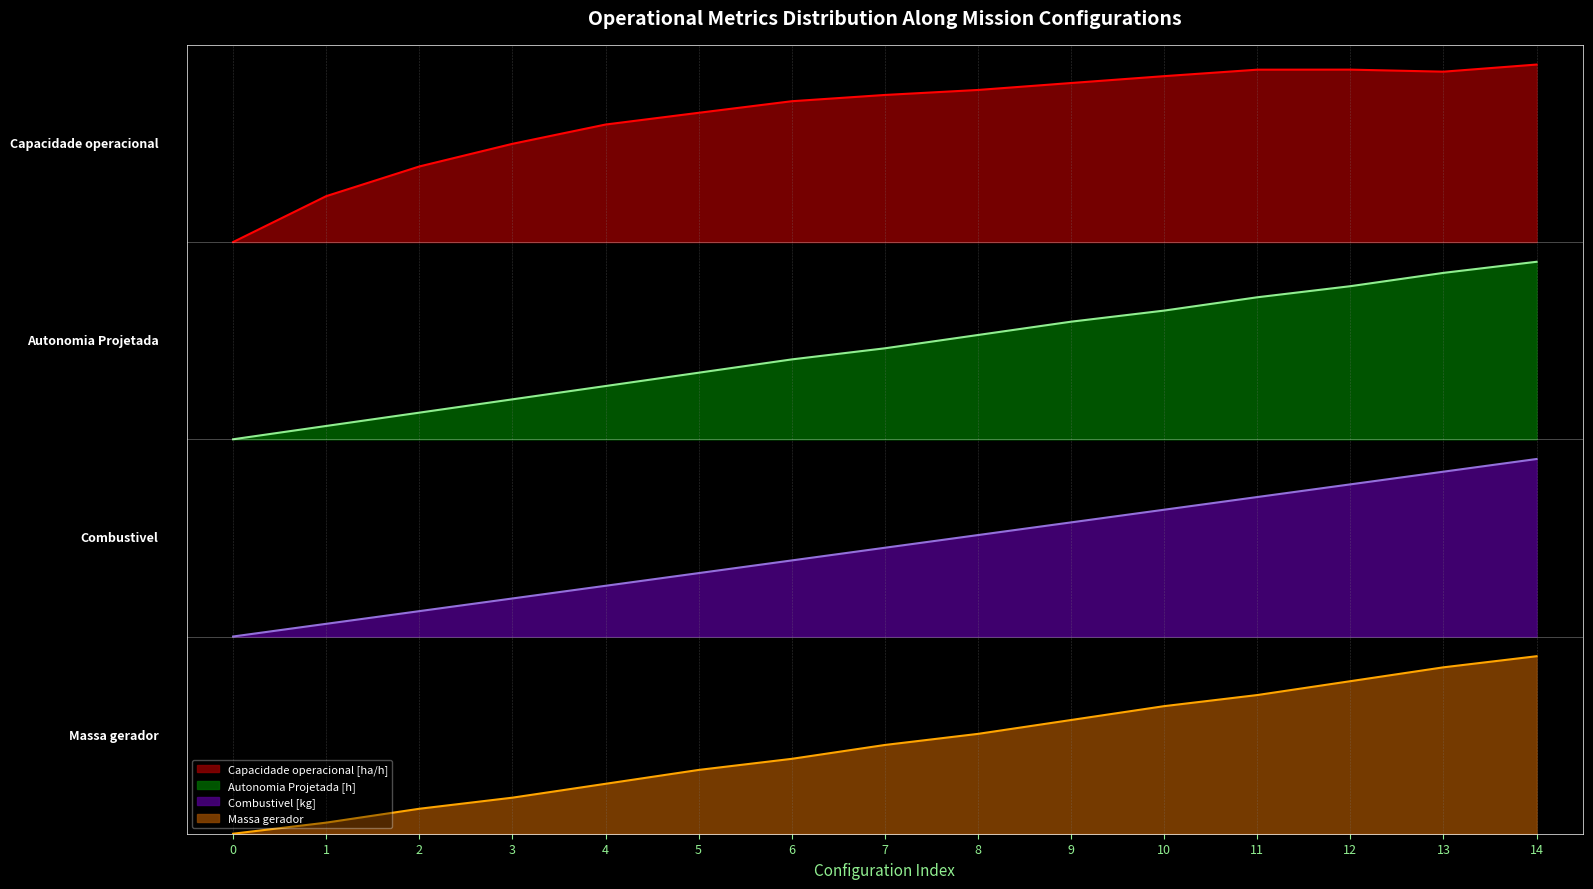

At how many categories does at least one series exceed 0?

15